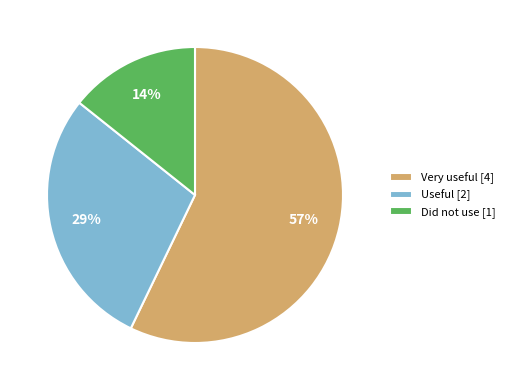

To the nearest percent, what portion does Very useful represent?

57%